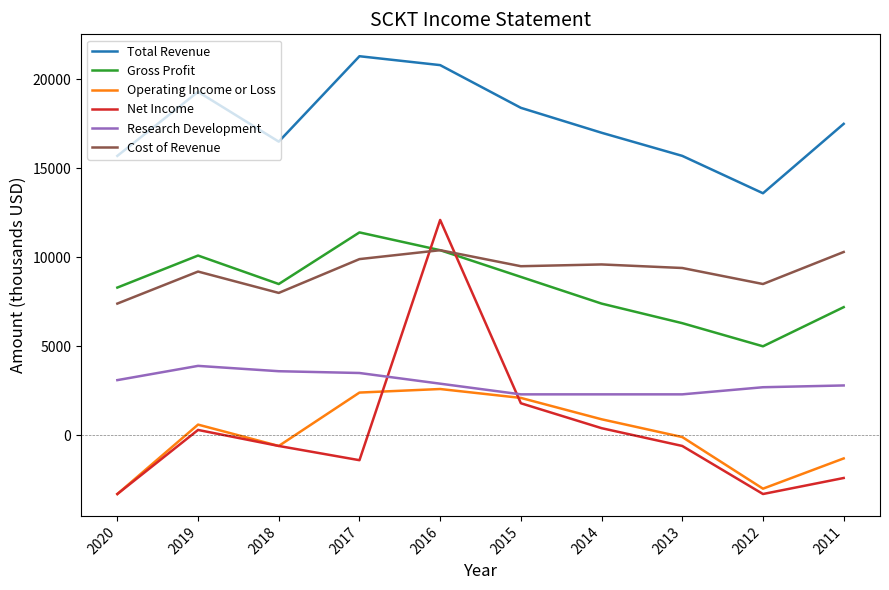

Is it true that Research Development equals 2700 at 2012?

True